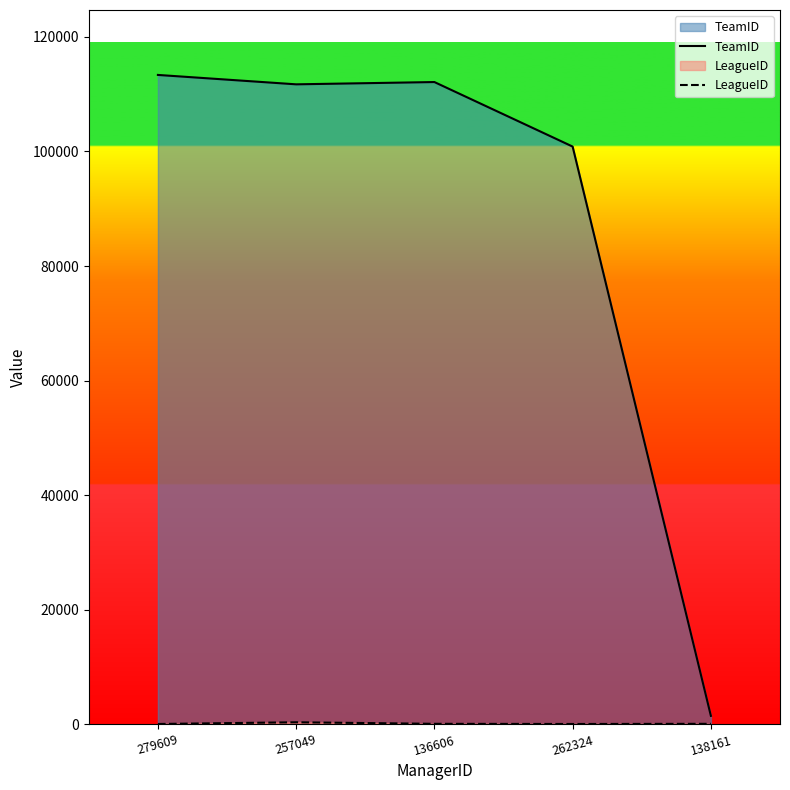

How many lines are shown in the chart?

2